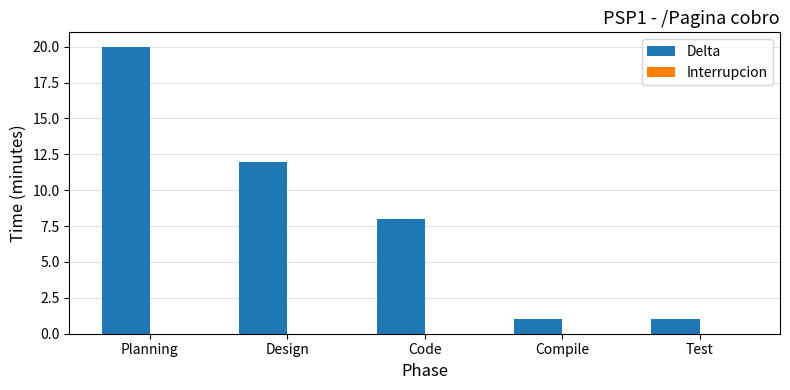

What is the maximum value shown in the chart?

20